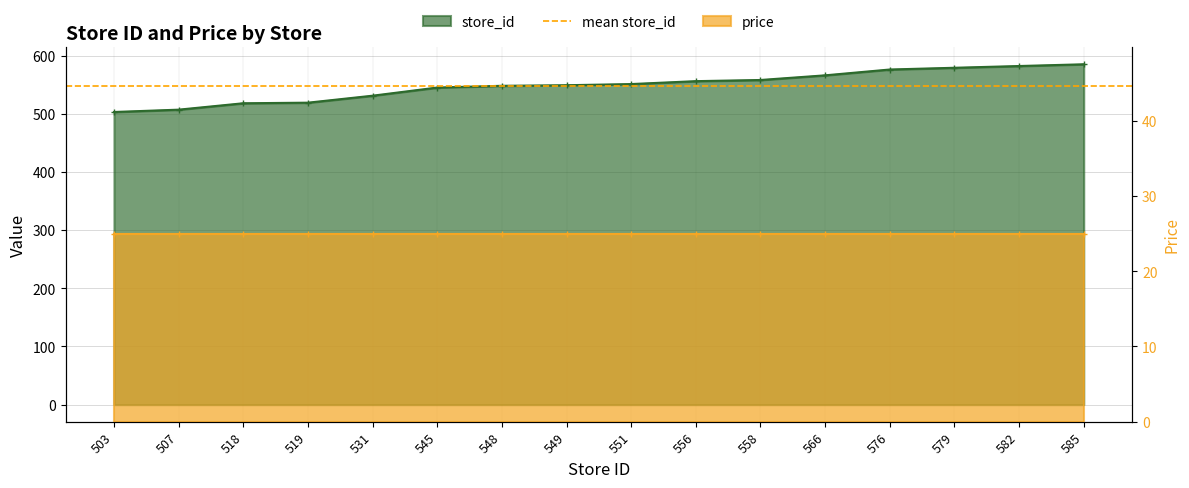

What is the difference between the second highest and second lowest values?

75.0